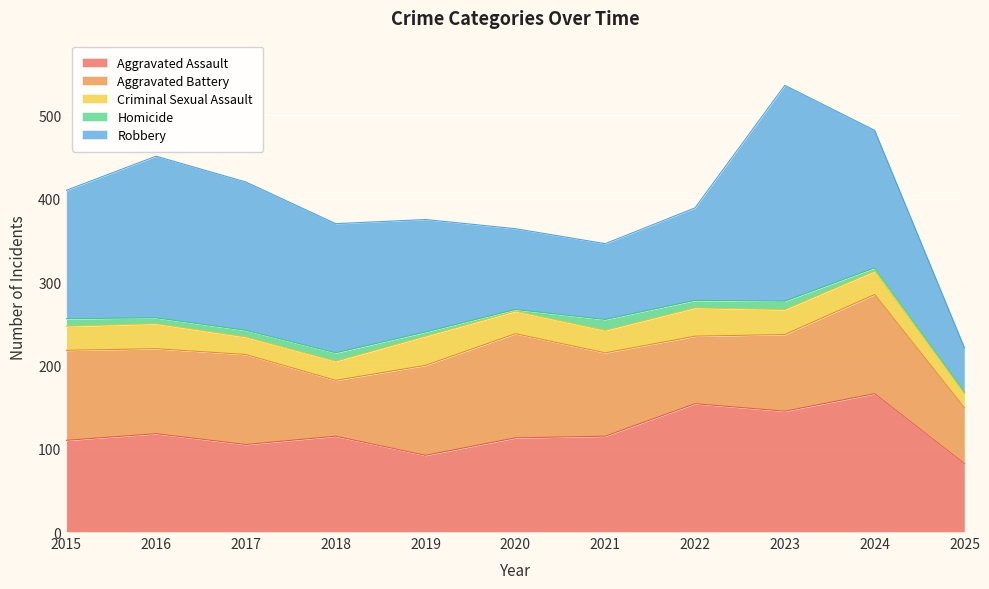

True or false: Robbery has a value of 97 at 2020.

True